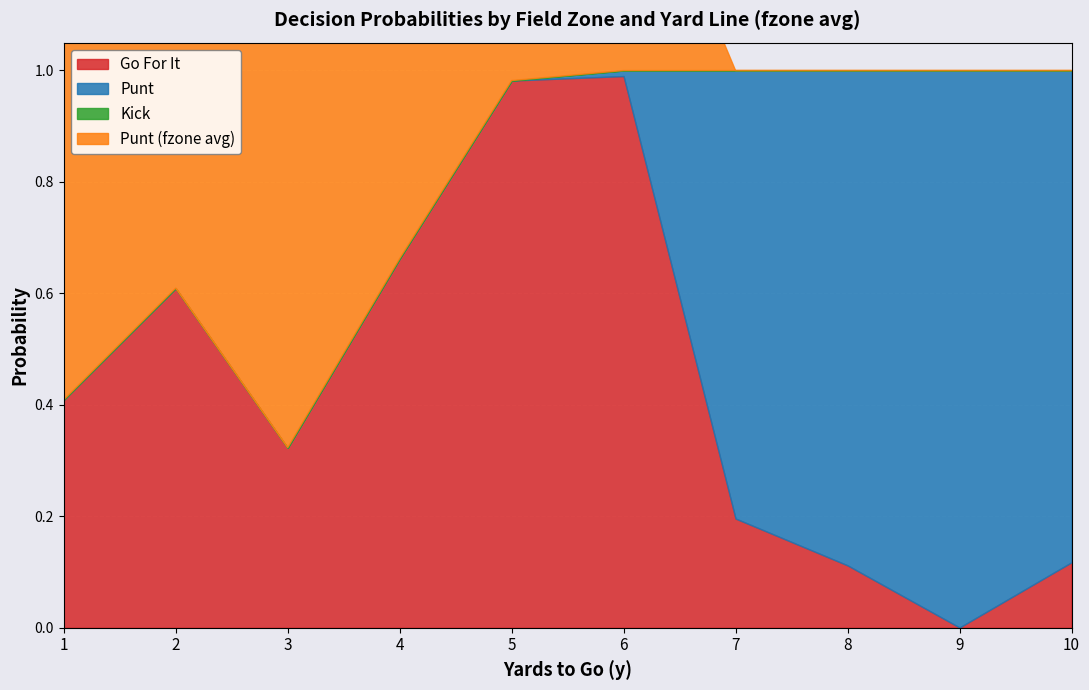

Which category has the highest value in the fzone_avg series?

3